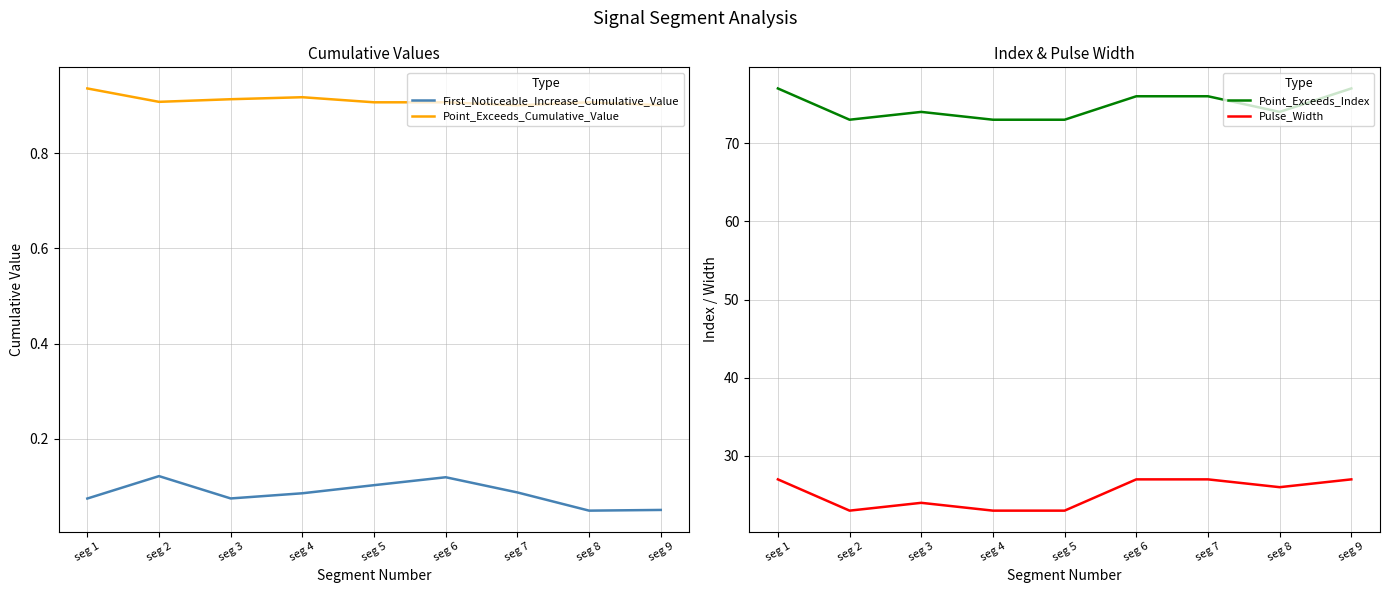

At seg 3, list the series in order from largest to smallest.

Point_Exceeds_Index, Pulse_Width, Point_Exceeds_Cumulative_Value, First_Noticeable_Increase_Cumulative_Value